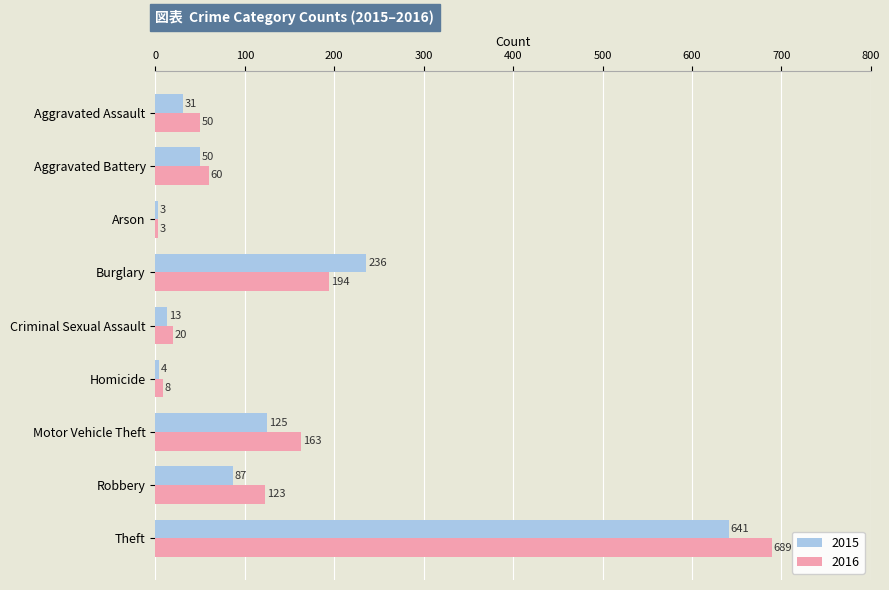

List the series in order of their peak value, lowest first.

2015, 2016